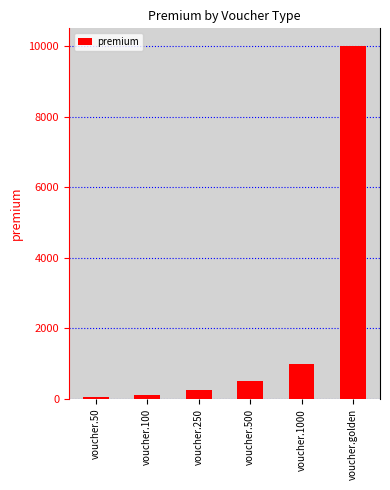

How many distinct data groups are displayed?

1